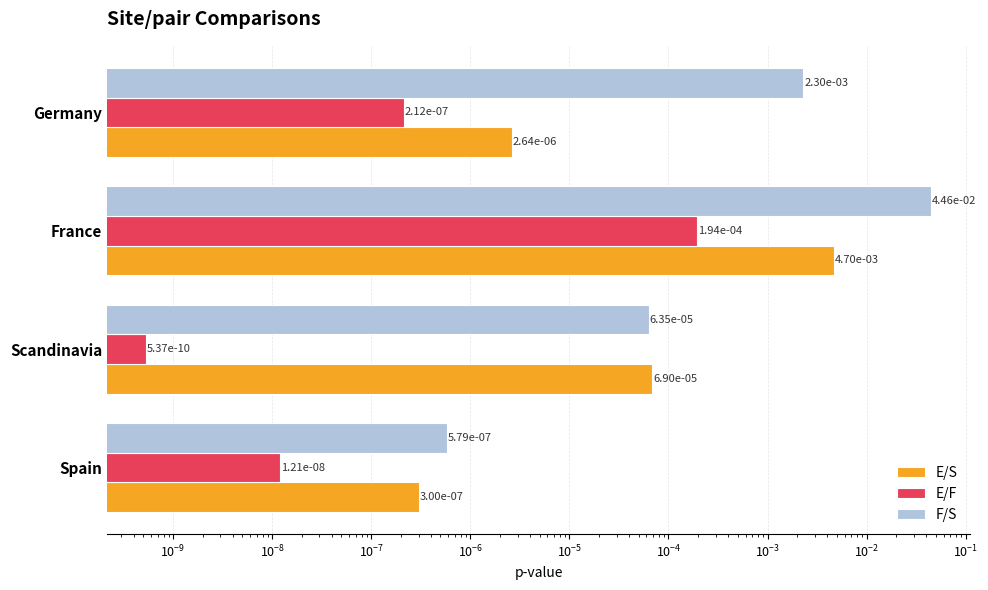

Does the chart contain any negative values?

No